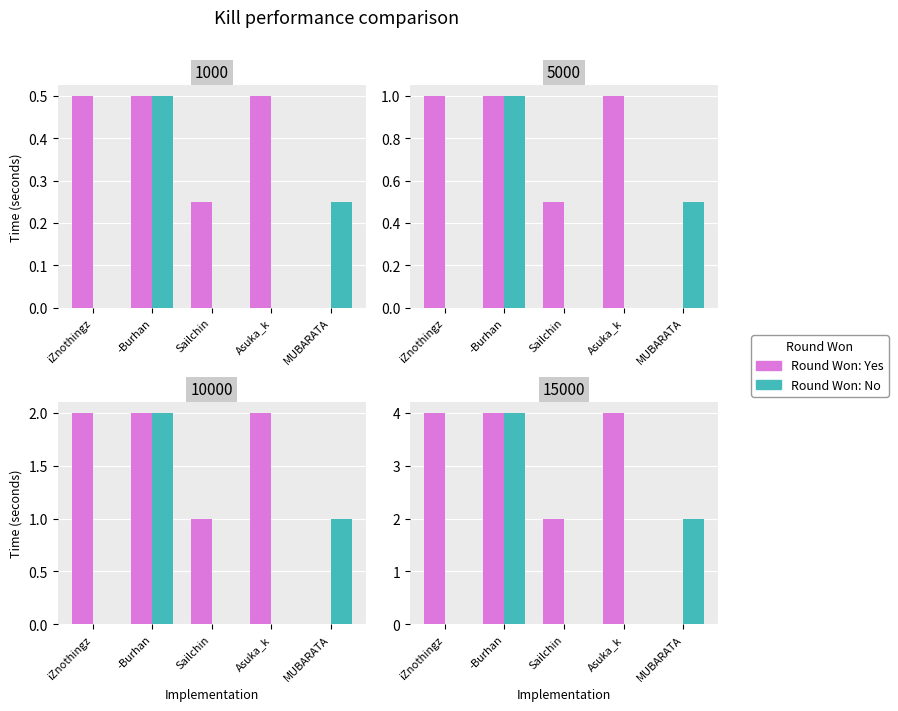

List the series in order of their overall mean, lowest first.

Round Won: No, Round Won: Yes